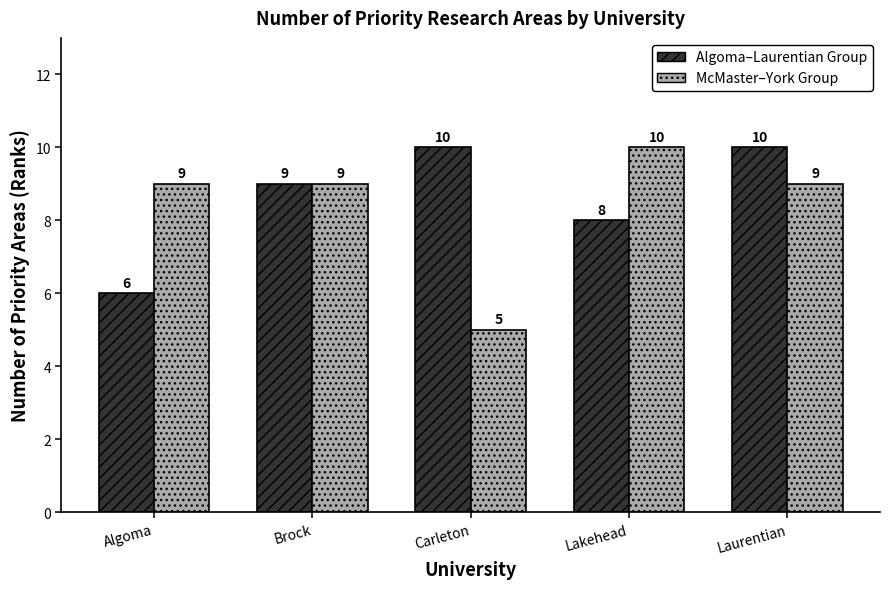

At which category is the sum across all series the highest?

Laurentian